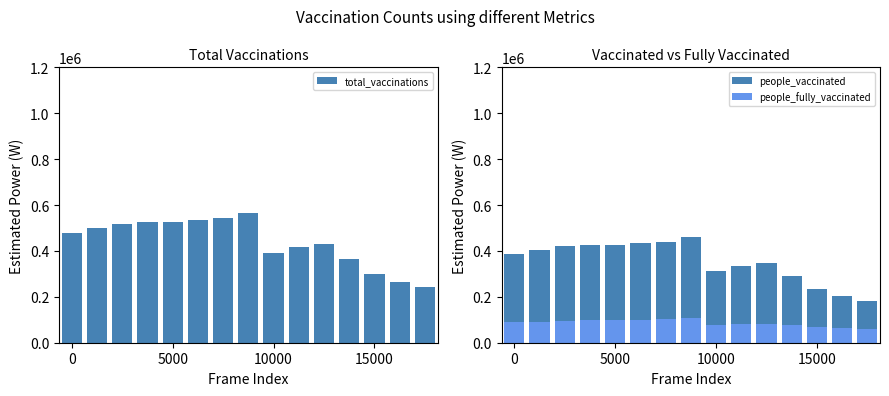

Reading left to right, what are all the values shown in this chart?

total_vaccinations: 476499	498417	517112	524371	526414	533409	543436	565785	390657	416745	430396	365082	300956	265223	242000
people_vaccinated: 385724	404518	419431	426037	427387	432601	440890	458762	311448	335916	348648	288622	233423	202167	182000
people_fully_vaccinated: 89313	92380	96047	98334	99027	100808	102546	107023	79209	80829	81748	76460	67533	63056	60000